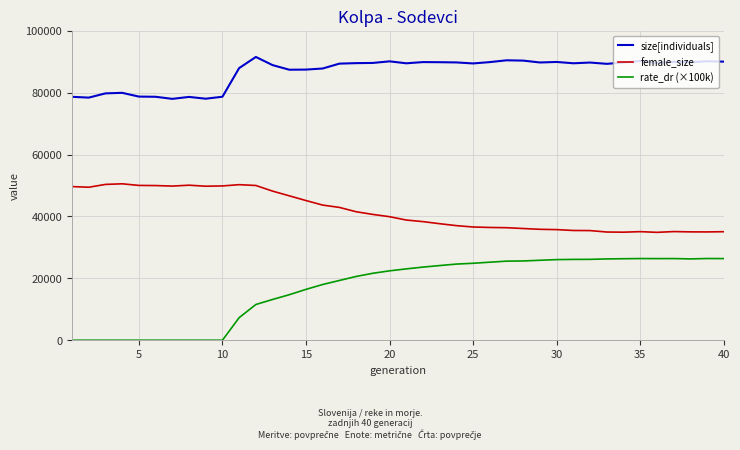

What is the difference between the maximum and minimum values in the rate_dr (×100k) series?

26406.5